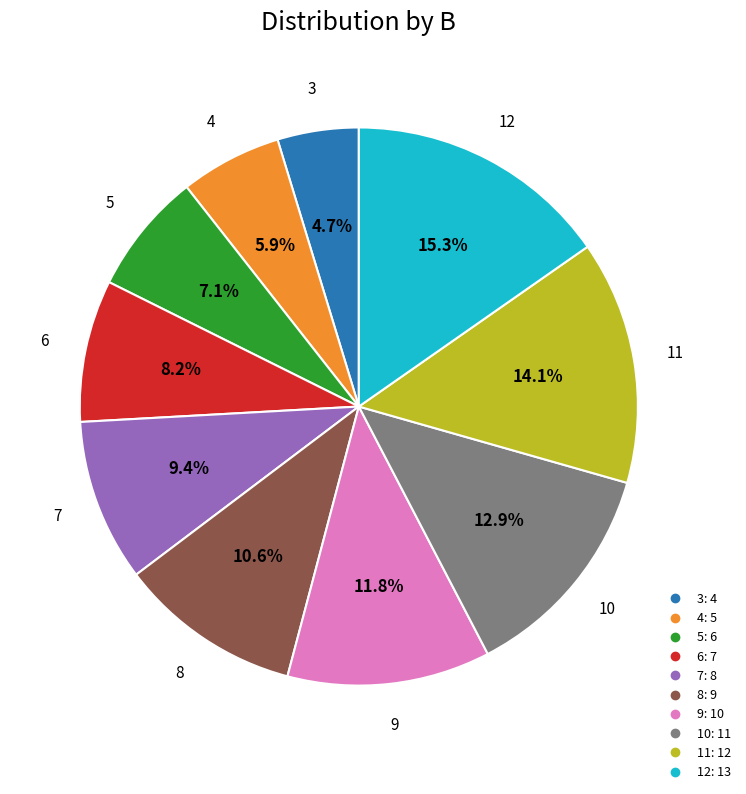

How many segments does this pie chart have?

10